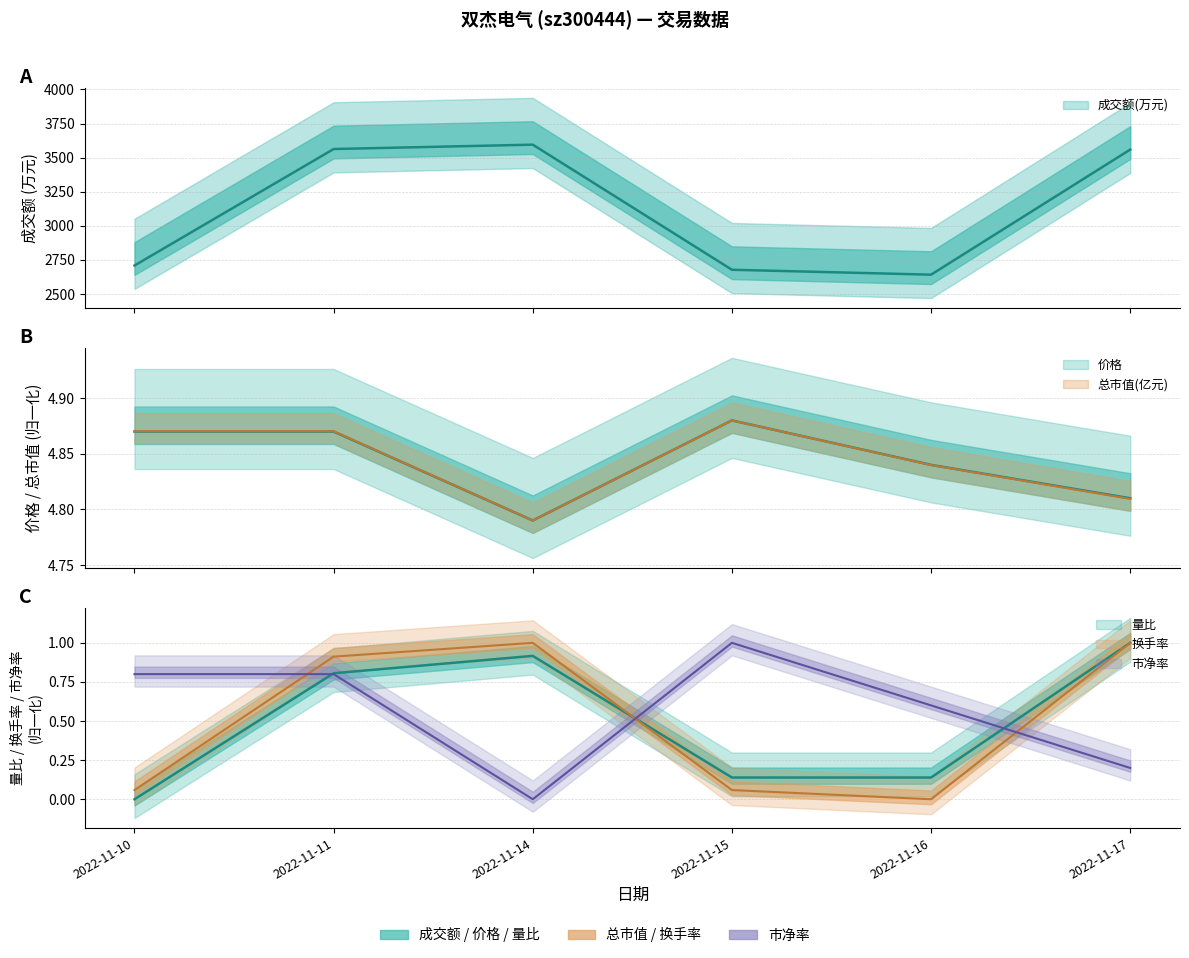

Which category has the lowest value in the 成交额(万元) series?

2022-11-16